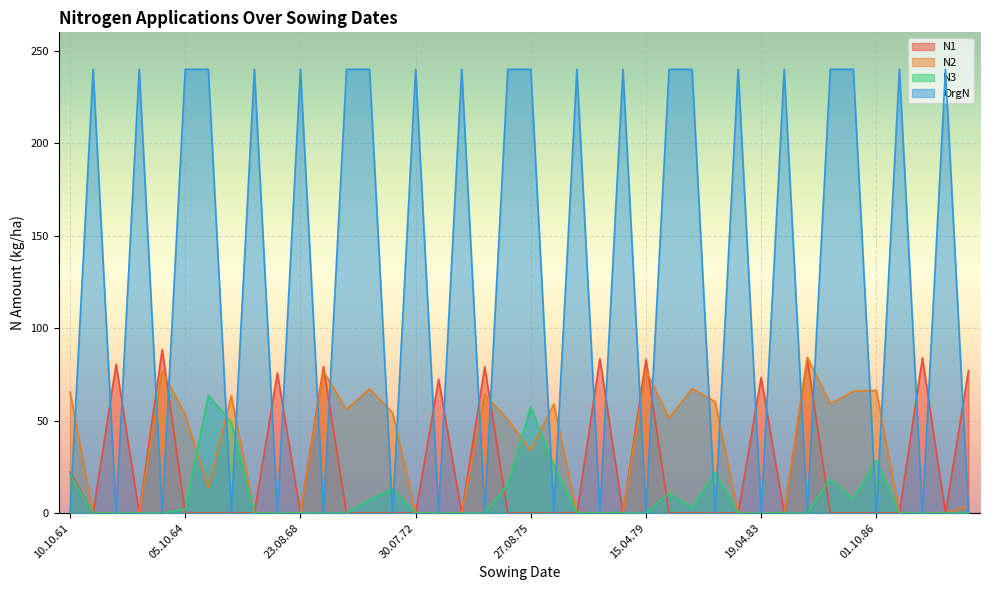

What is the spread (max minus min) of values at 05.10.64?

240.0